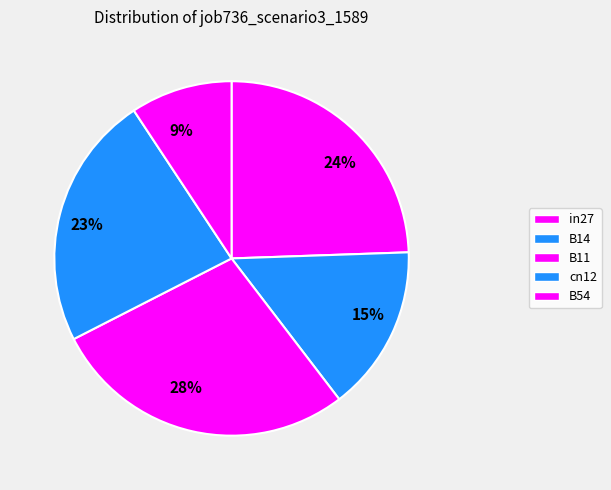

Rank the categories by value from highest to lowest.

B11, in27, cn12, B14, B54